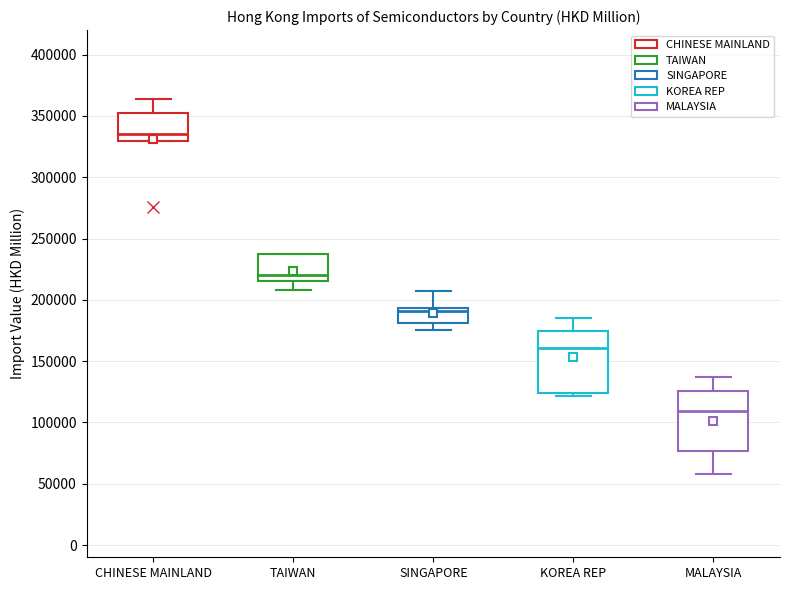

Where does the upper whisker of the box for CHINESE MAINLAND end on the y-axis? The values are not printed on the chart, so give them approximately, as read against the axis.

365000